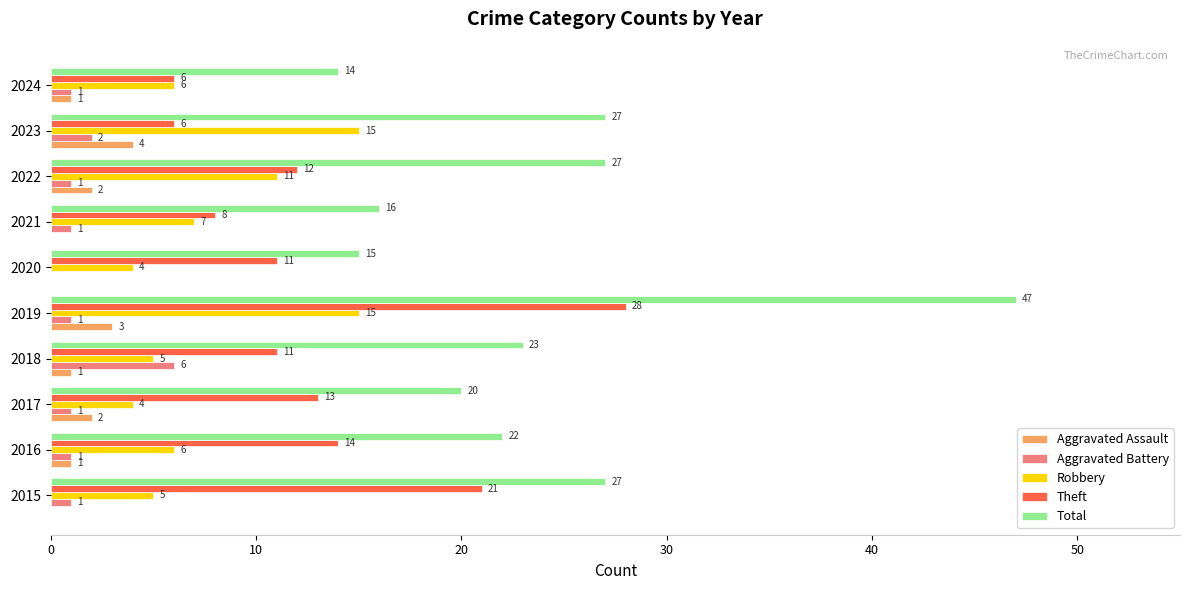

Between 2019 and 2024, which series saw the biggest shift?

Total